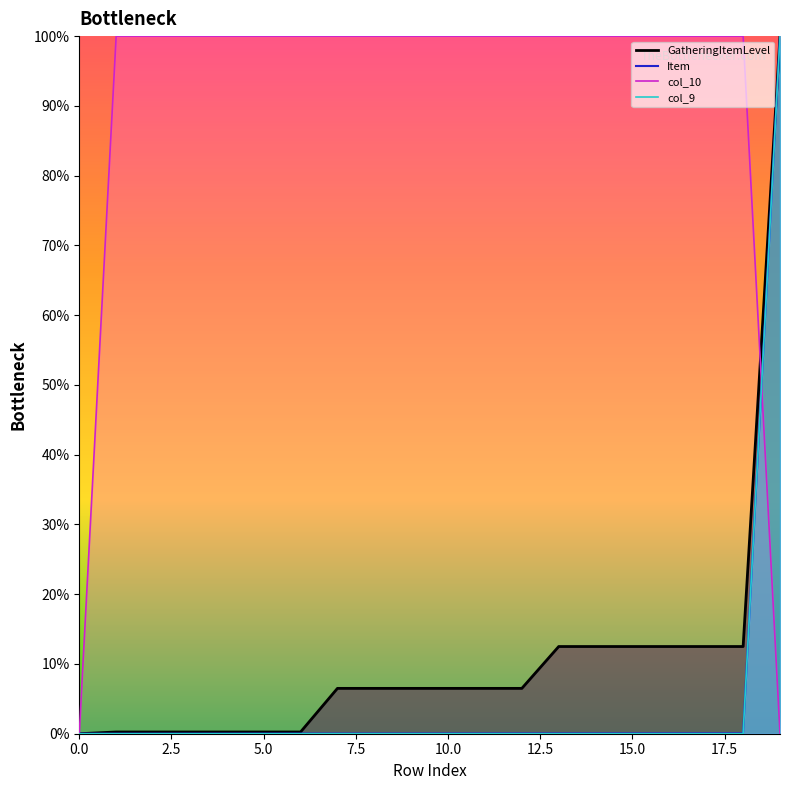

Which series has the largest range (max minus min)?

GatheringItemLevel_line